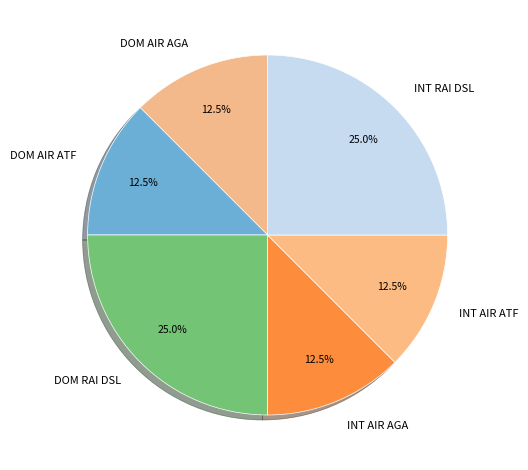

Count the number of slices in the pie.

6